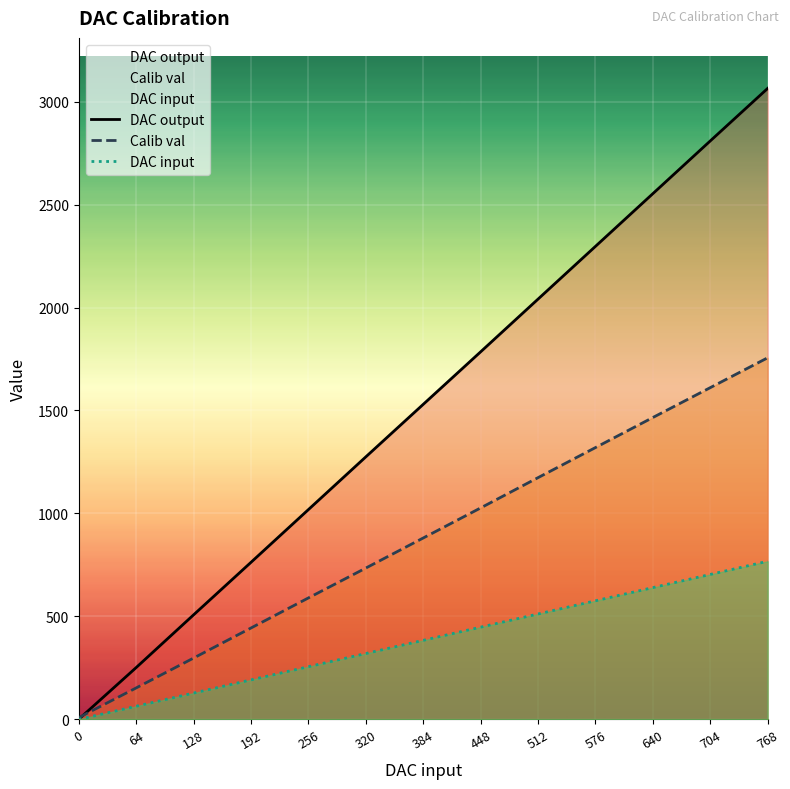

True or false: Calib val has more than 2 interior local peaks.

False